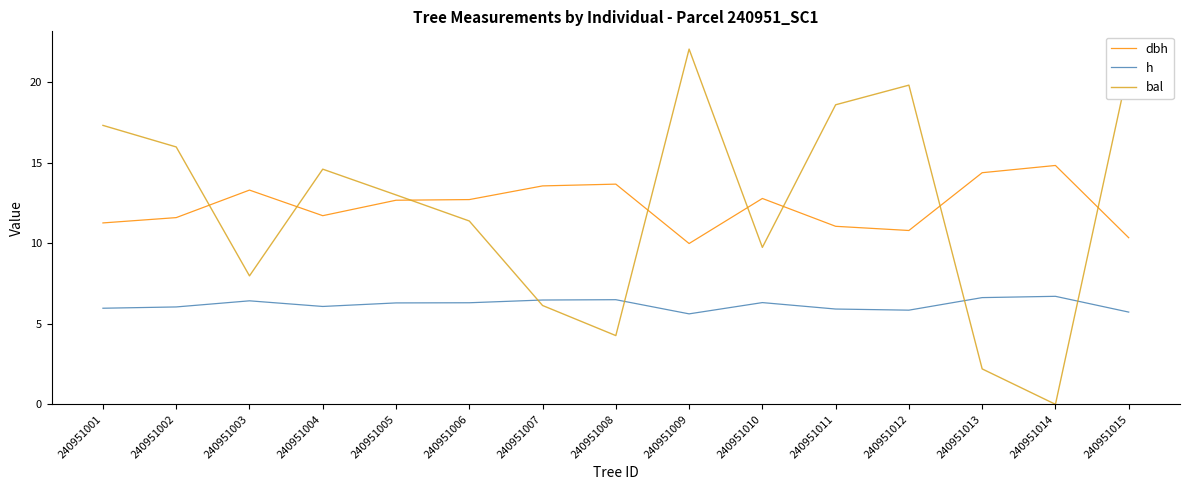

Which label corresponds to the largest value in the chart?

240951009